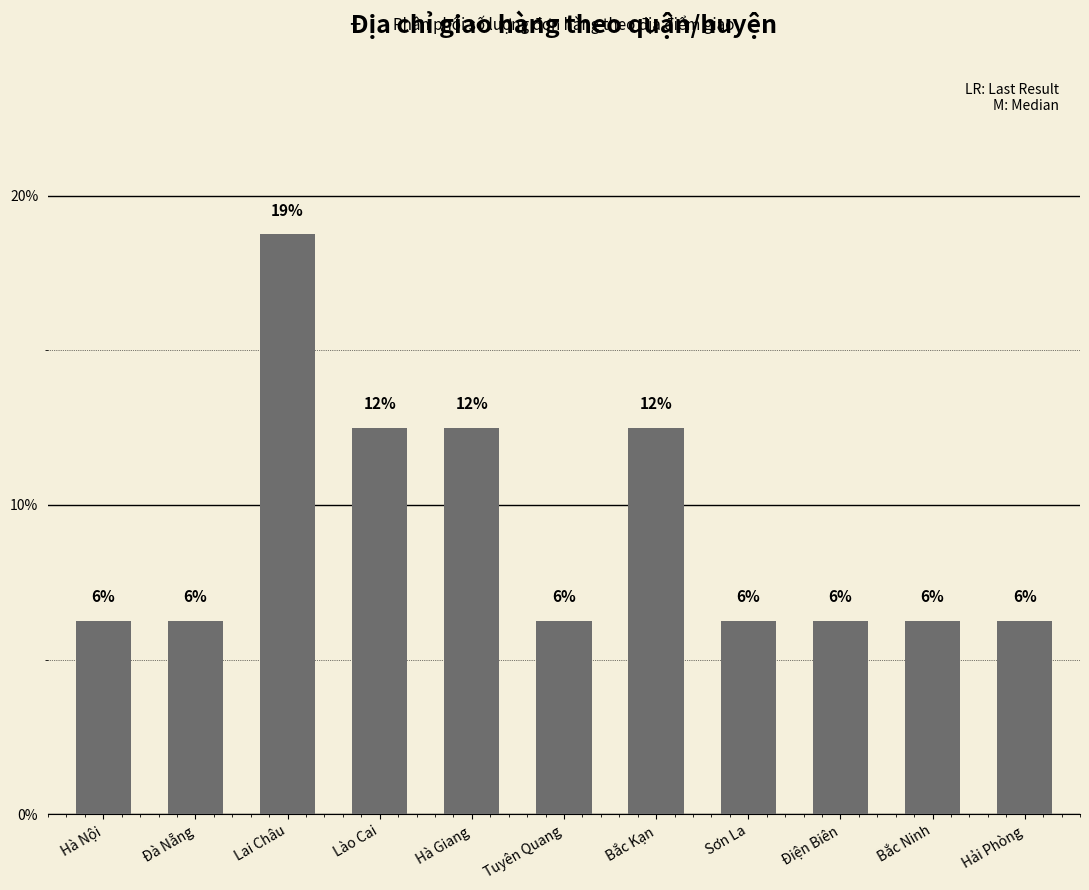

What position from the right is Hà Nội?

11